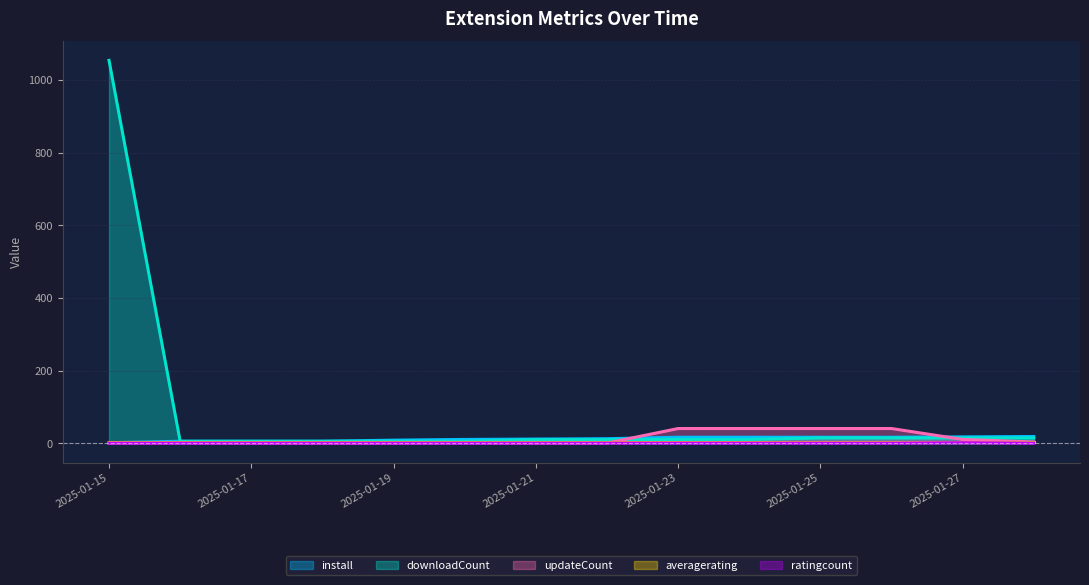

List the labels in order of ratingcount value, largest first.

2025-01-27, 2025-01-15, 2025-01-16, 2025-01-17, 2025-01-18, 2025-01-19, 2025-01-20, 2025-01-21, 2025-01-22, 2025-01-23, 2025-01-24, 2025-01-25, 2025-01-26, 2025-01-28